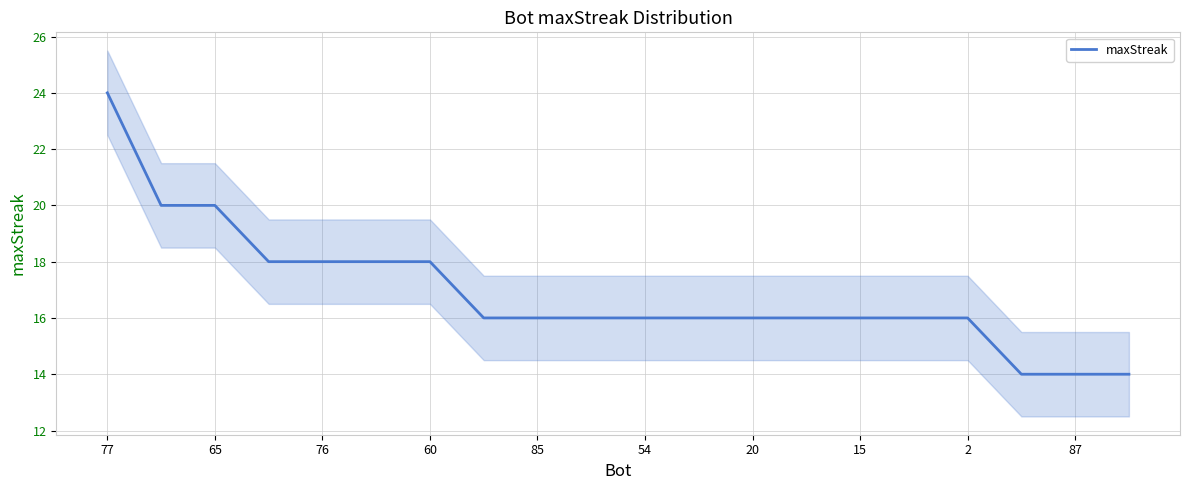

What is the label of the 14th point from the left?

13